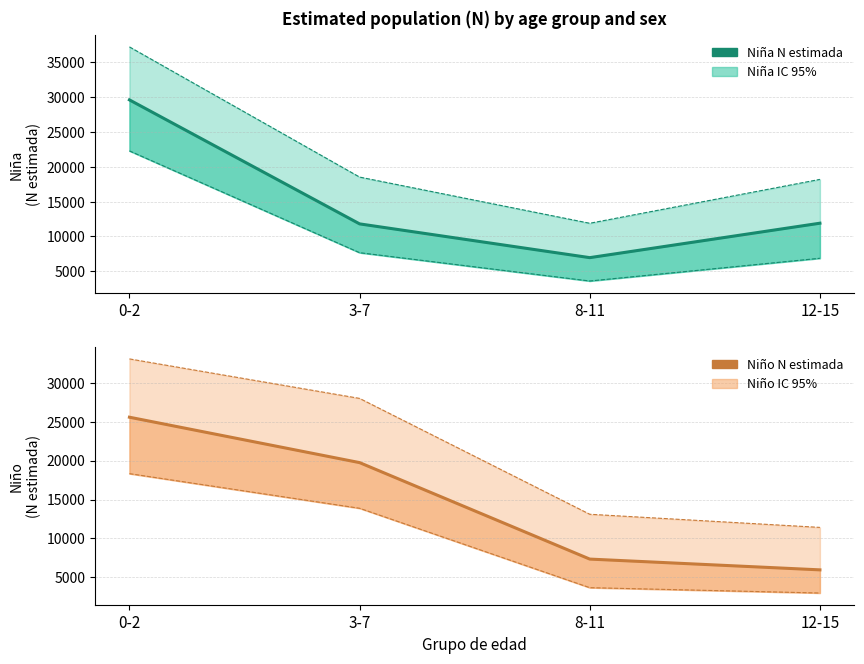

The Niño N estimada series shows 10244 at 12-15. True or false?

False